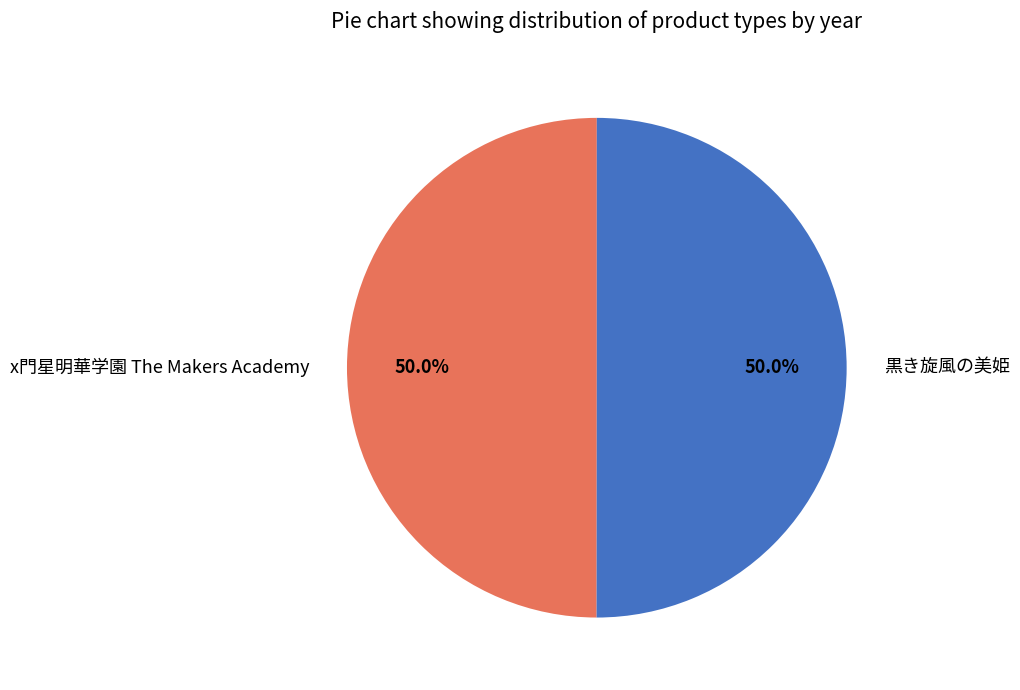

To the nearest percent, what percentage of the pie is 黒き旋風の美姫?

50%